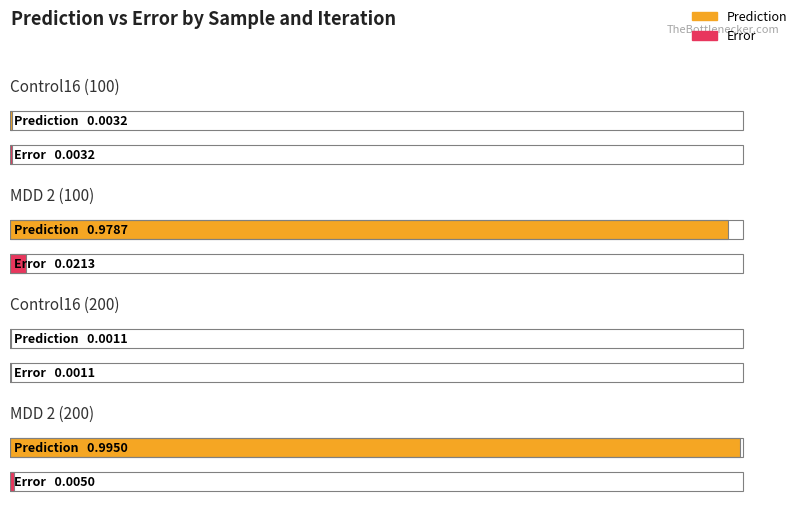

The value of Error at MDD 2 (100) is 0.0. True or false?

True